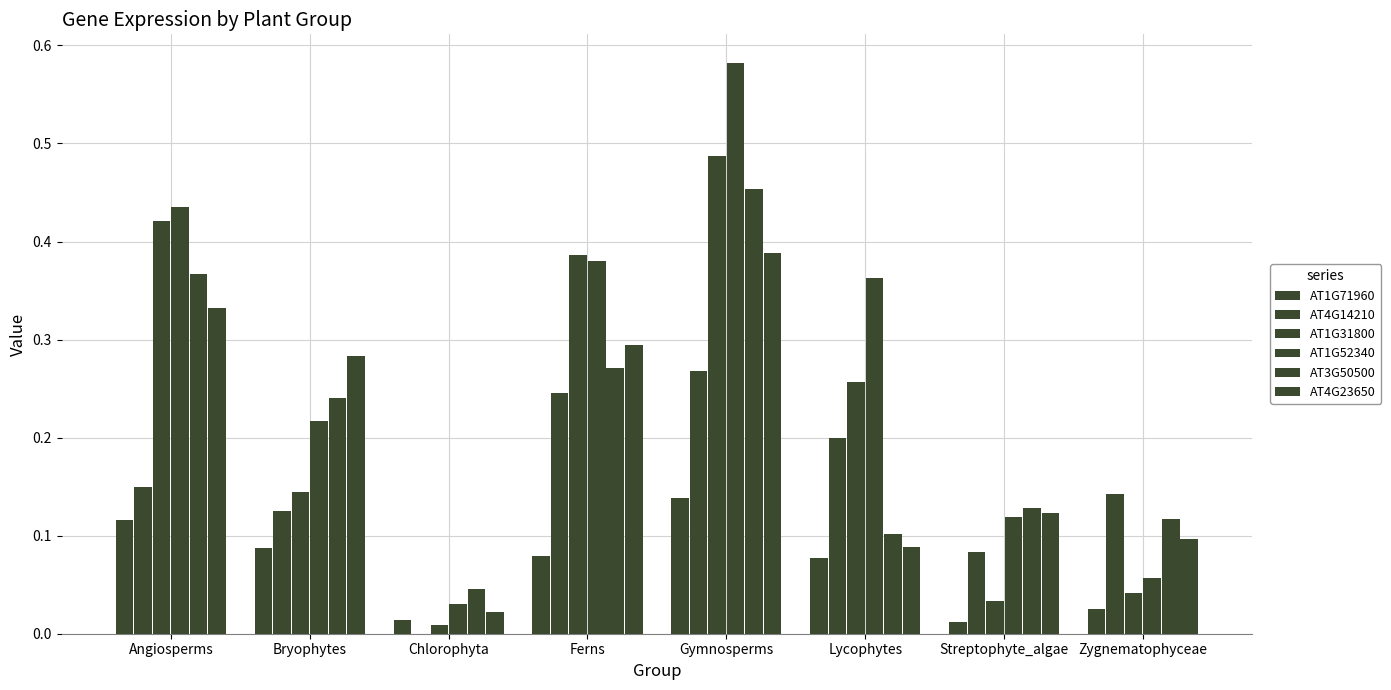

How many groups of bars are there?

8